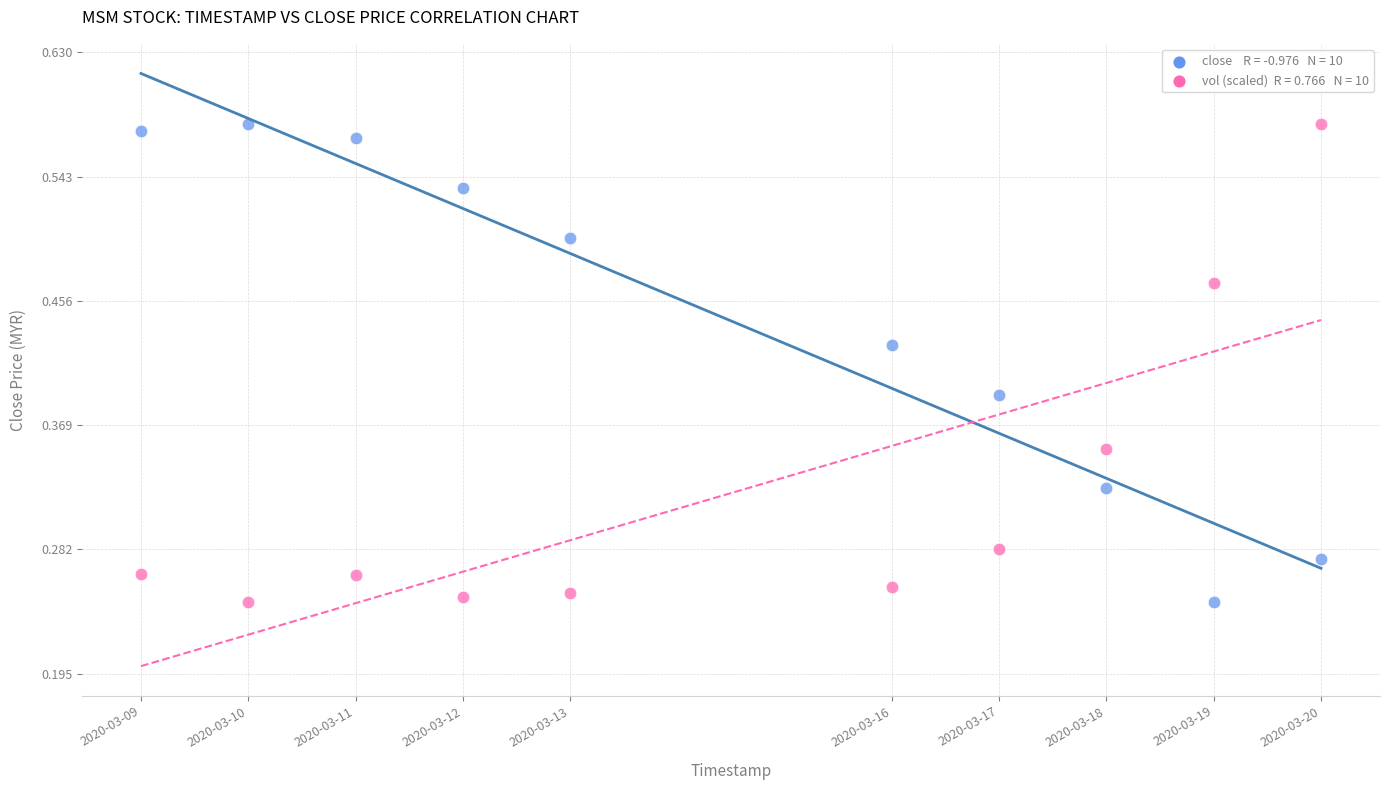

Across all data points, what is the range of X values (max minus min)?

950400.0